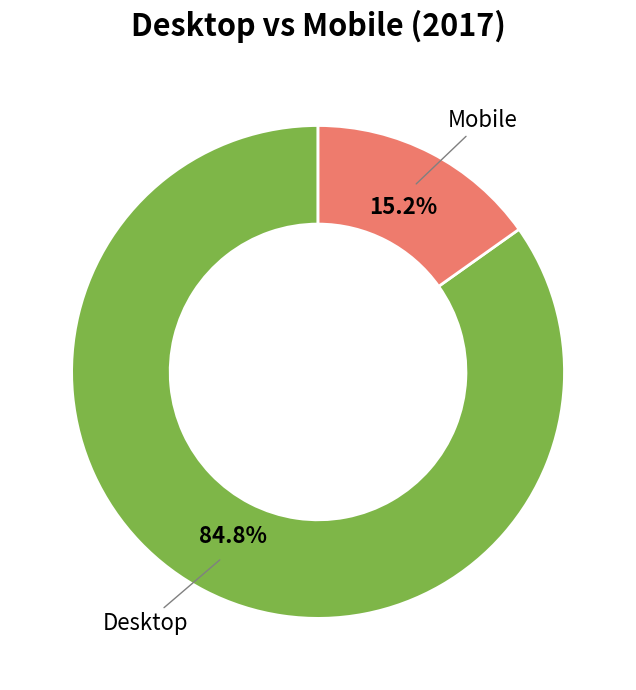

Does any single category account for the majority?

Yes